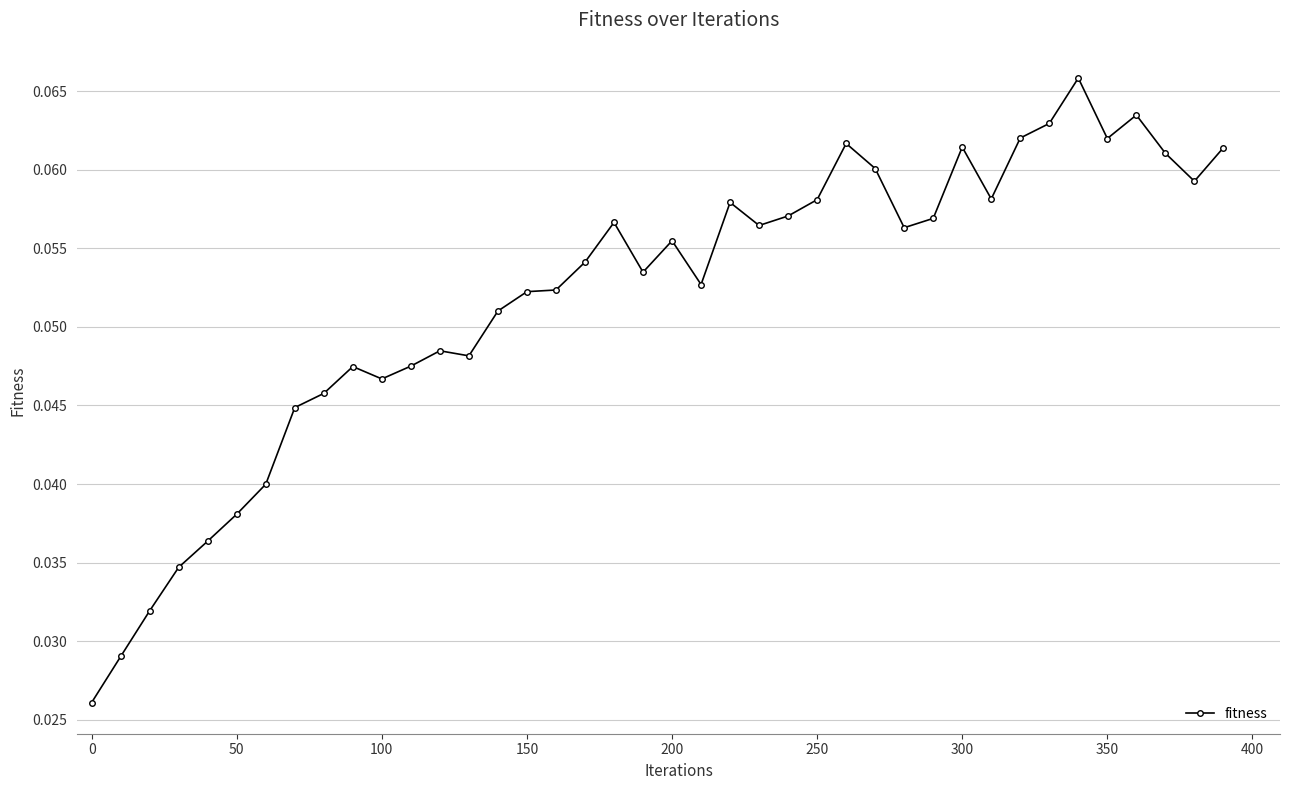

How many data points does each series have?

40